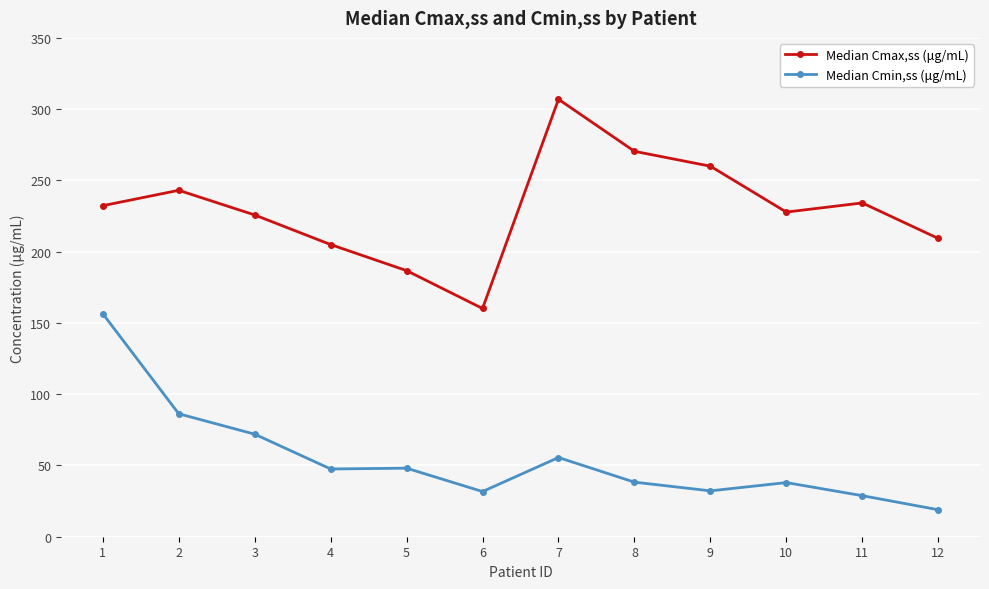

Is the value of Median Cmin,ss (μg/mL) at 6 greater than the value of Median Cmax,ss (μg/mL) at 11?

No